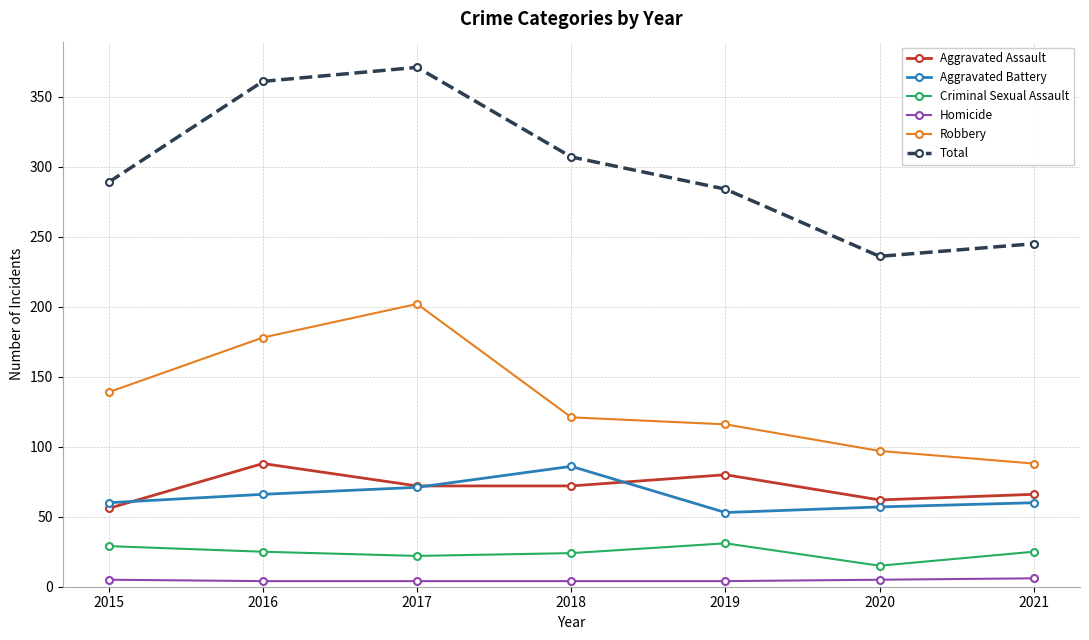

True or false: Robbery has a value of 62 at 2016.

False